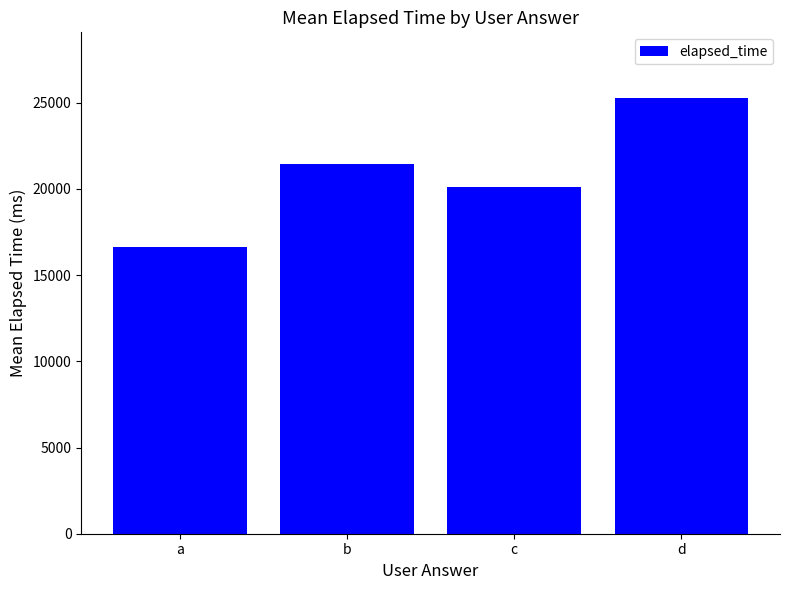

Does the chart contain any negative values?

No